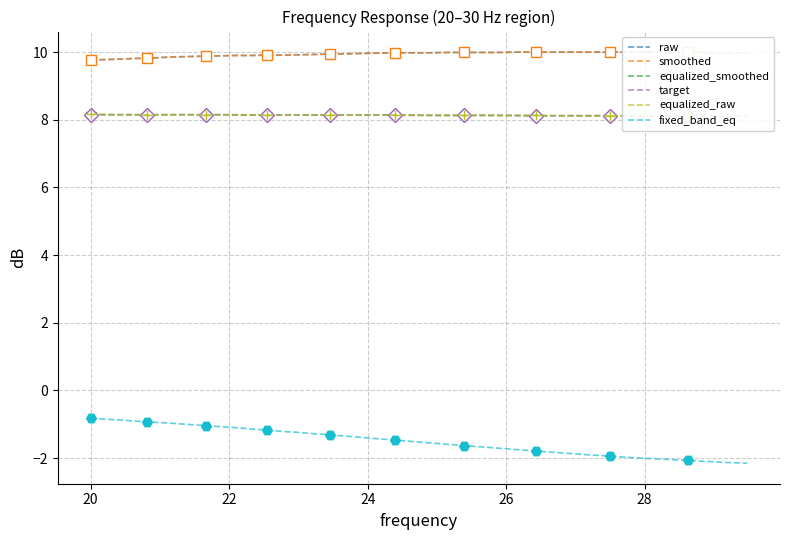

True or false: equalized_smoothed and raw cross at least once.

False